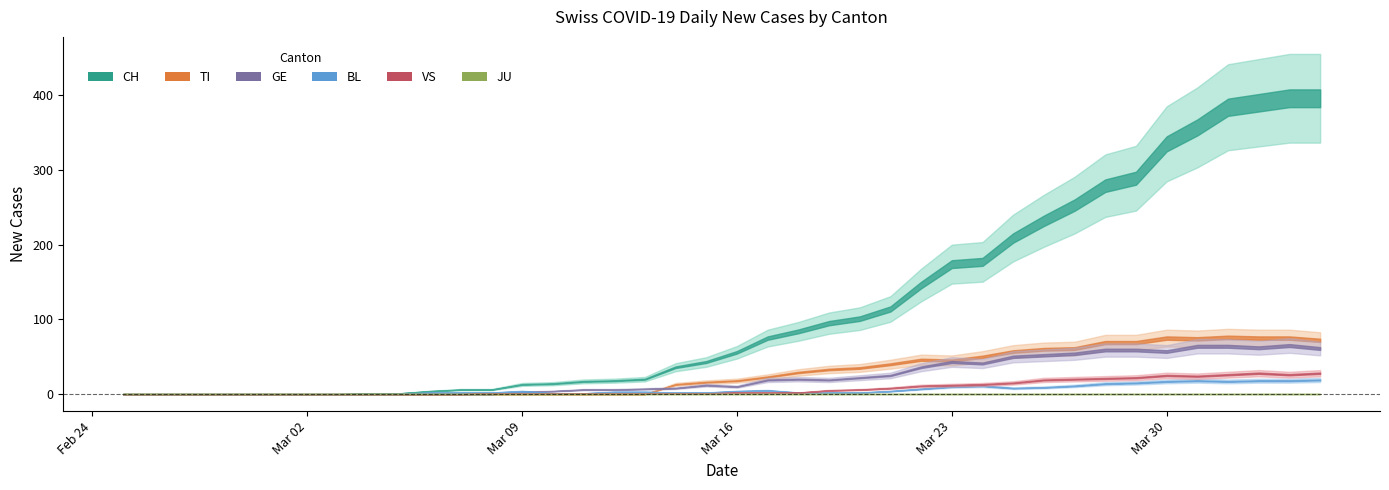

True or false: BL has a value of 19 at 2020-04-04.

True